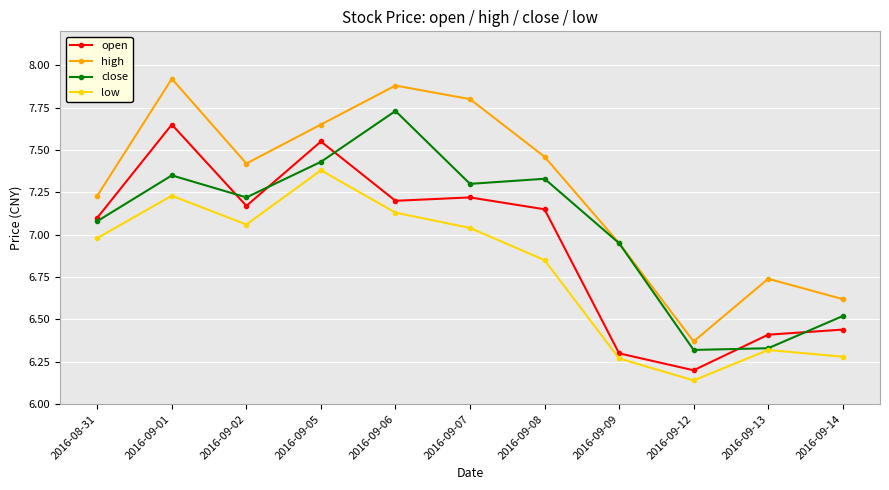

What is the difference between the second highest and minimum values in the close series?

1.1